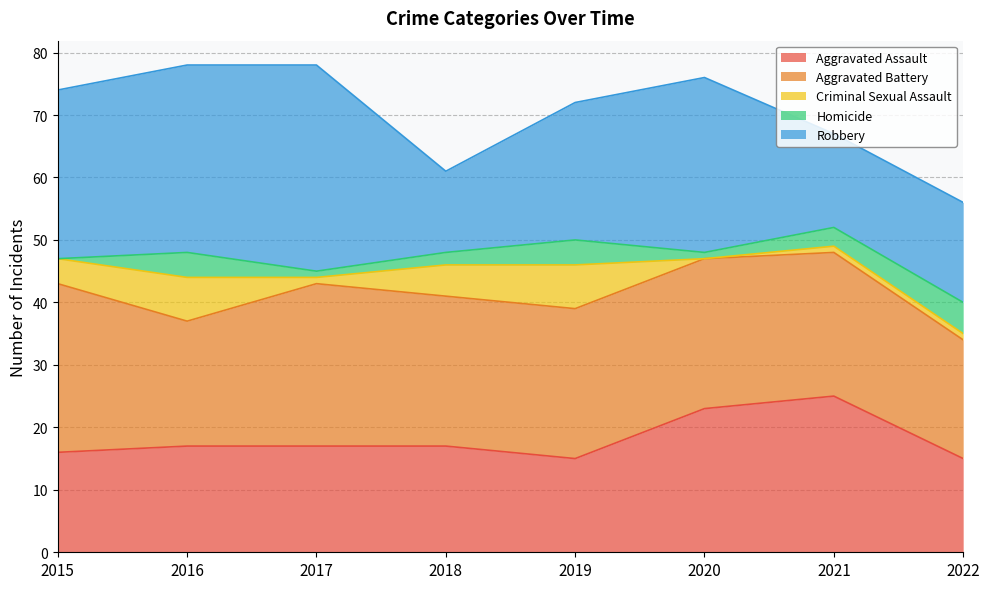

Where does the Aggravated Battery series first go above 24?

2015